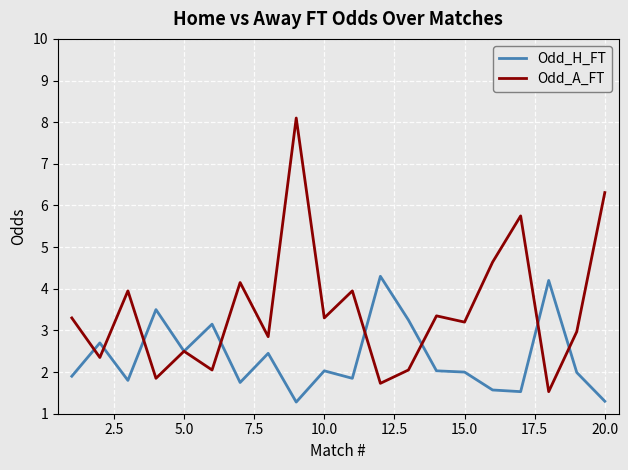

Rank the series by their maximum value, from lowest to highest.

Odd_H_FT, Odd_A_FT